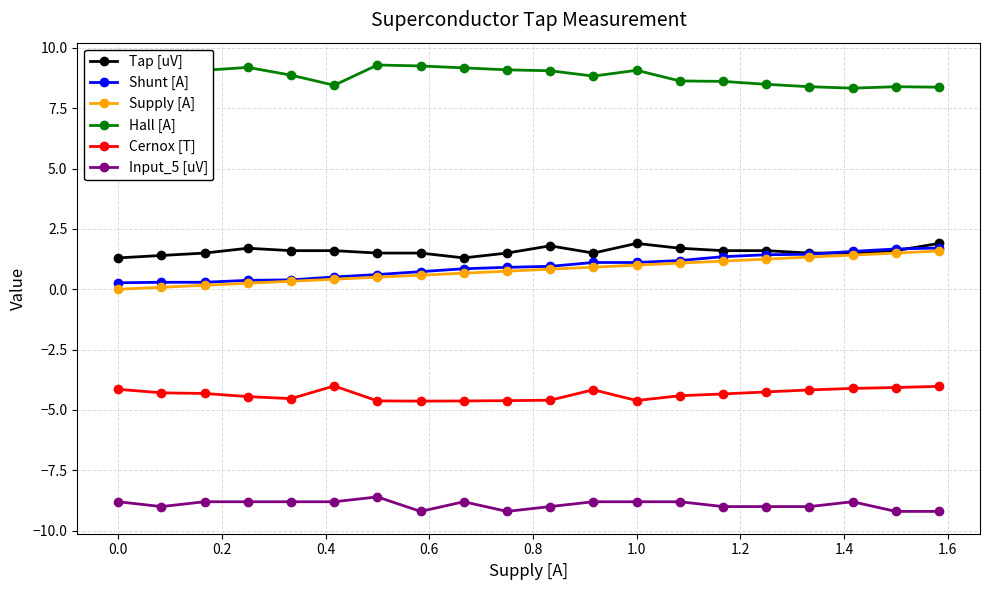

Does the chart have visible grid lines?

Yes